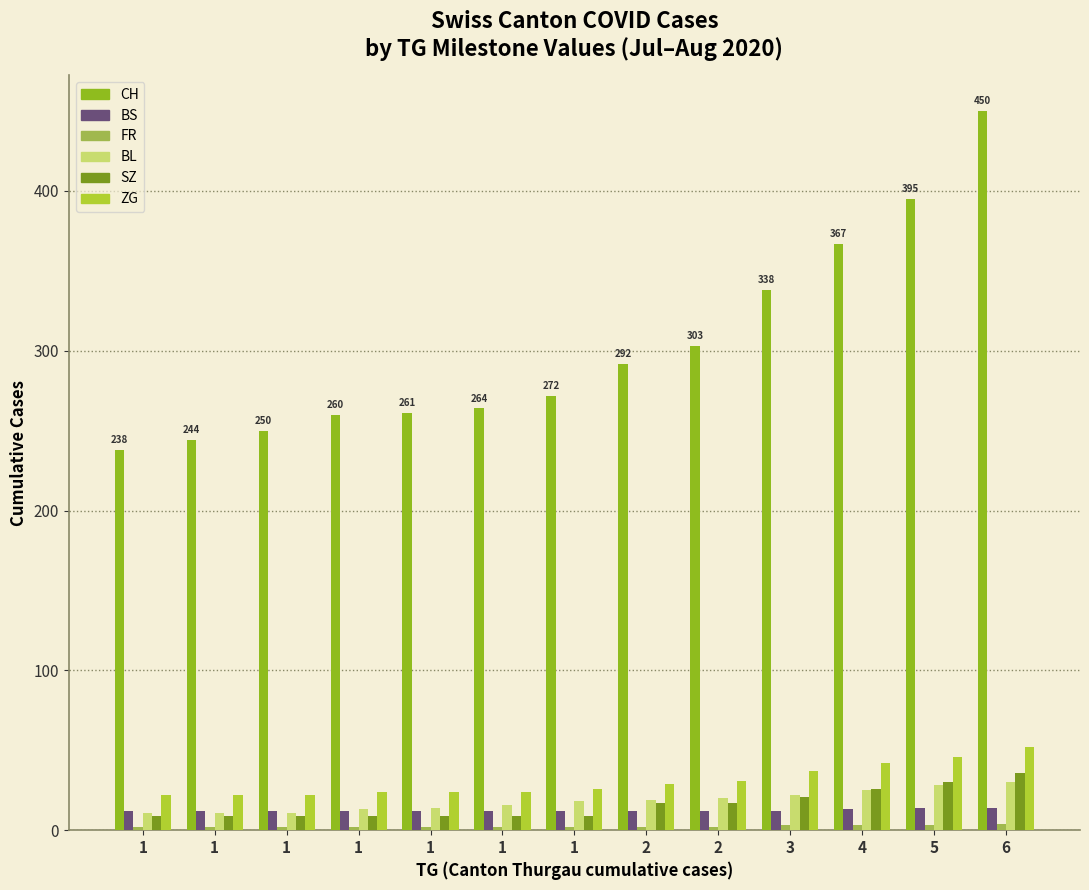

Does the chart contain any negative values?

No